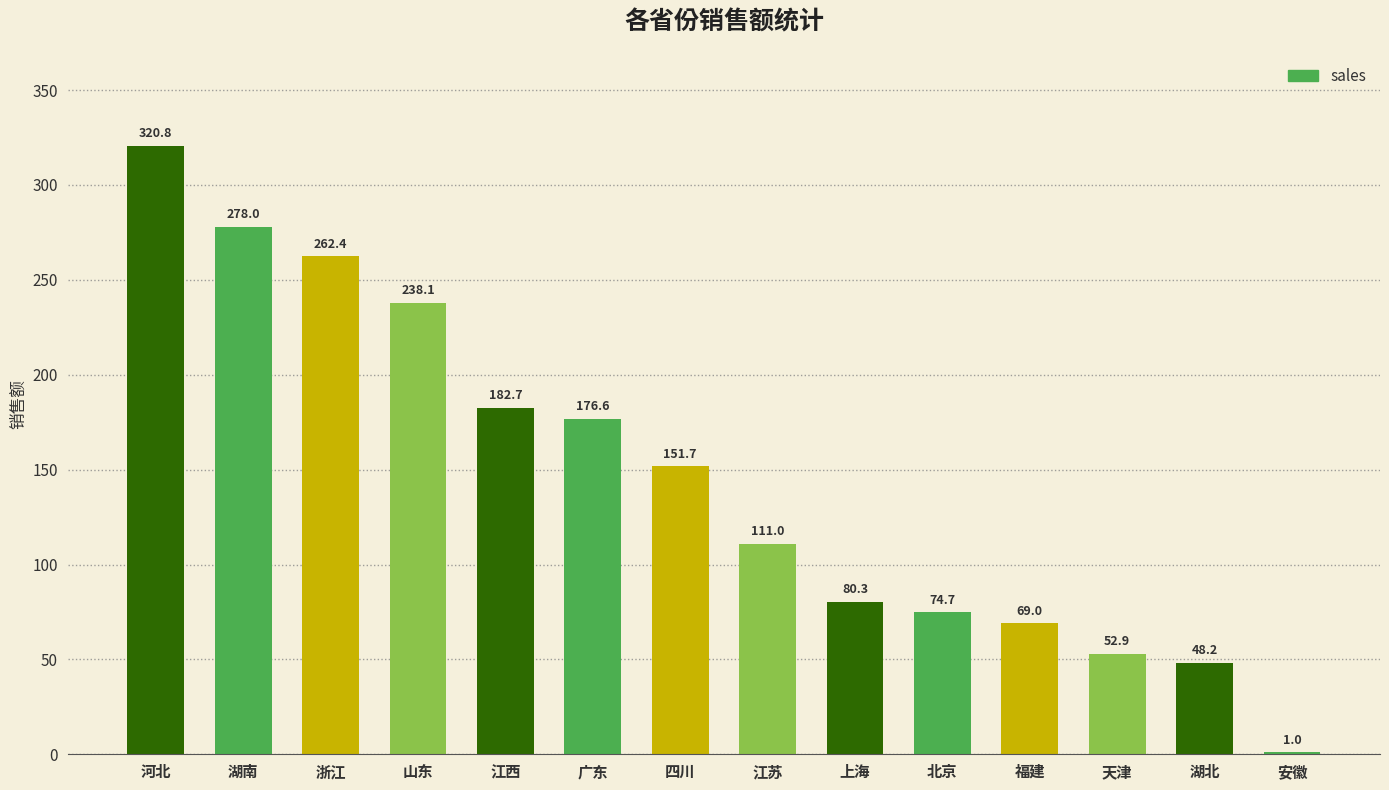

Where is the data nearest to the value 160?

四川